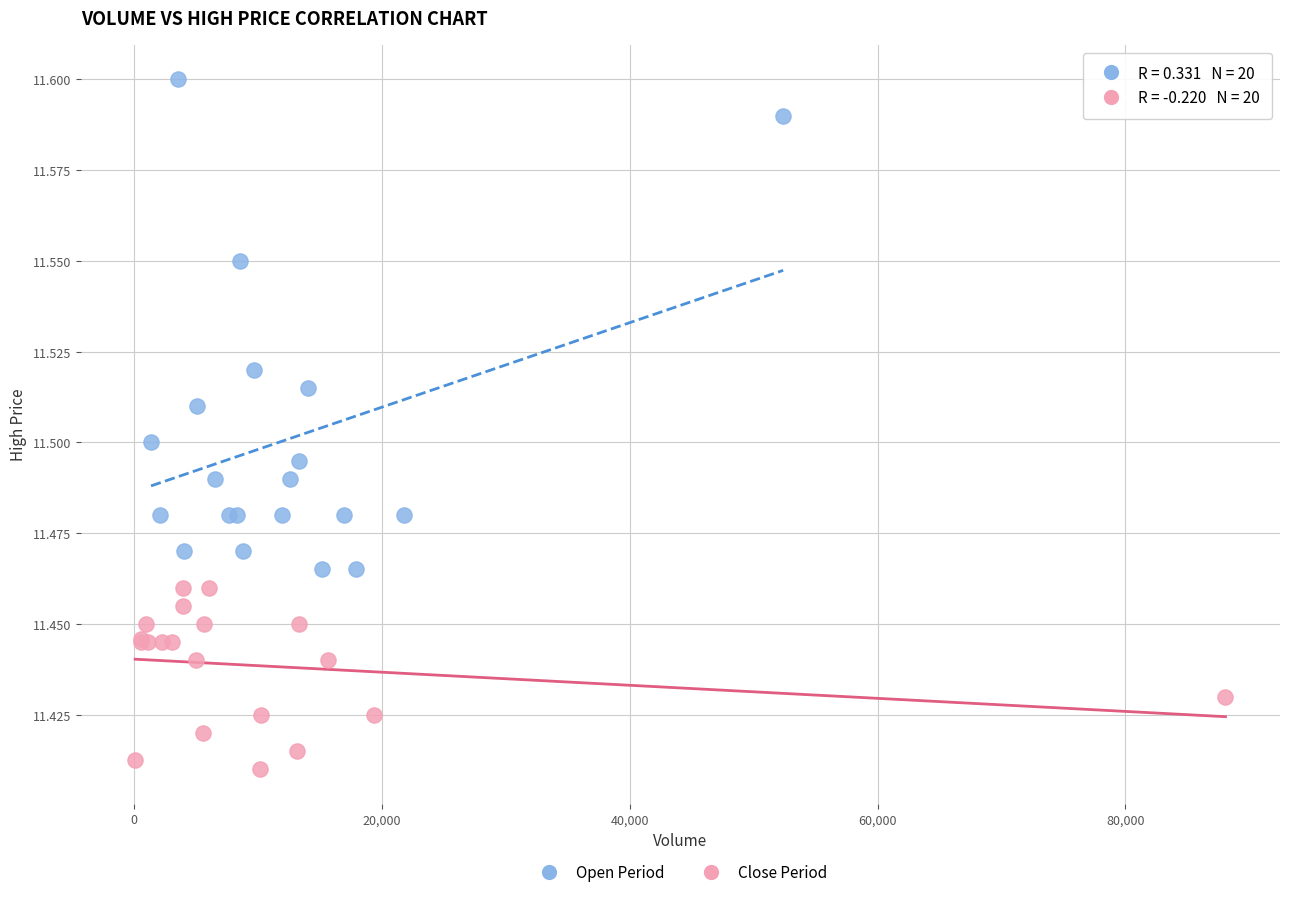

Which series reaches the maximum Y coordinate?

Open Period